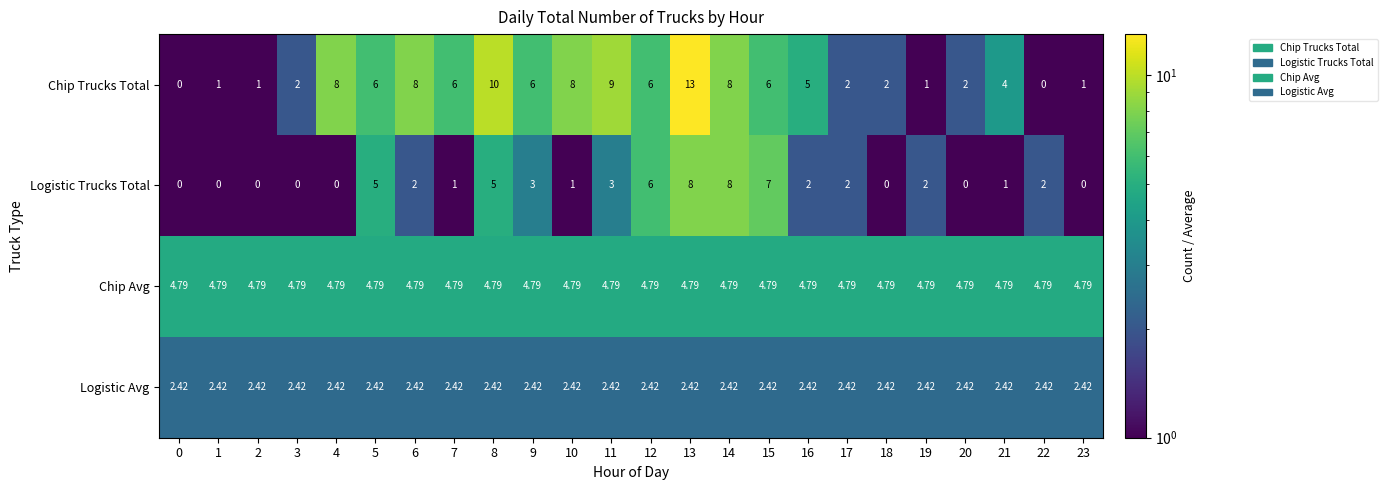

Which series has the largest range (max minus min)?

Chip Trucks Total